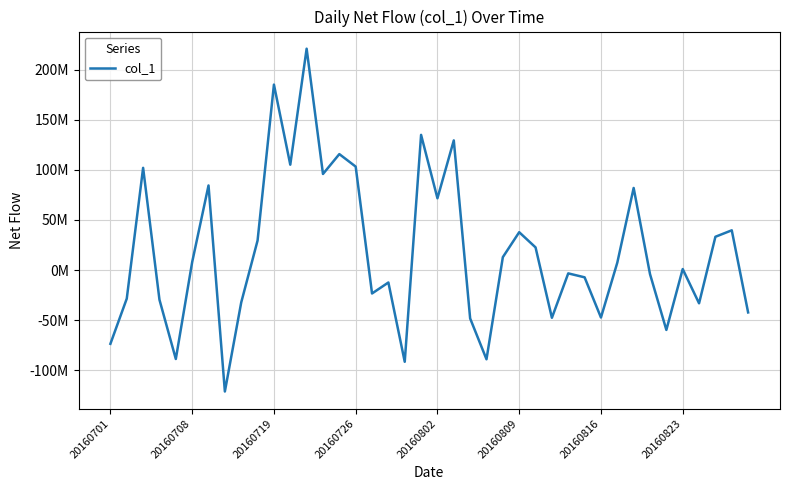

Does the chart have visible grid lines?

Yes